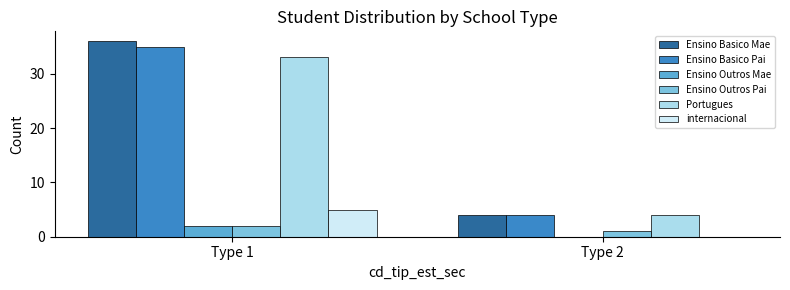

Reading left to right, transcribe all the data shown in this chart.

Ensino Basico Mae: Type 1=36	Type 2=4
Ensino Basico Pai: Type 1=35	Type 2=4
Ensino Outros Mae: Type 1=2	Type 2=0
Ensino Outros Pai: Type 1=2	Type 2=1
Portugues: Type 1=33	Type 2=4
internacional: Type 1=5	Type 2=0